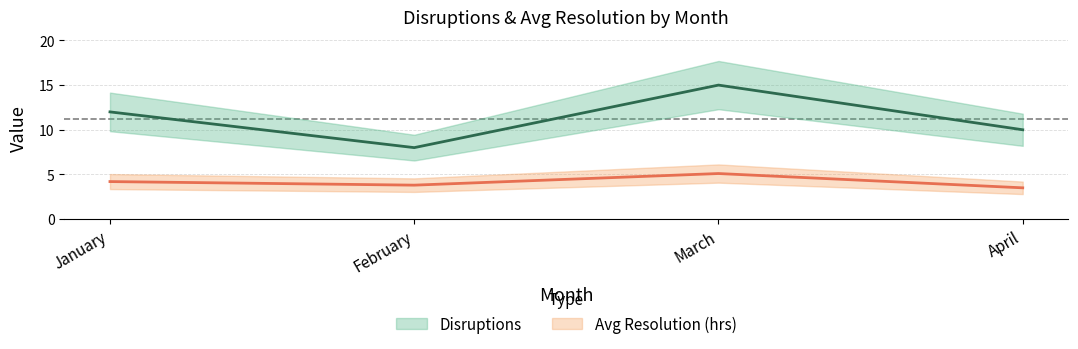

True or false: Avg Resolution (hrs) has more than 1 points higher than both neighbors.

False